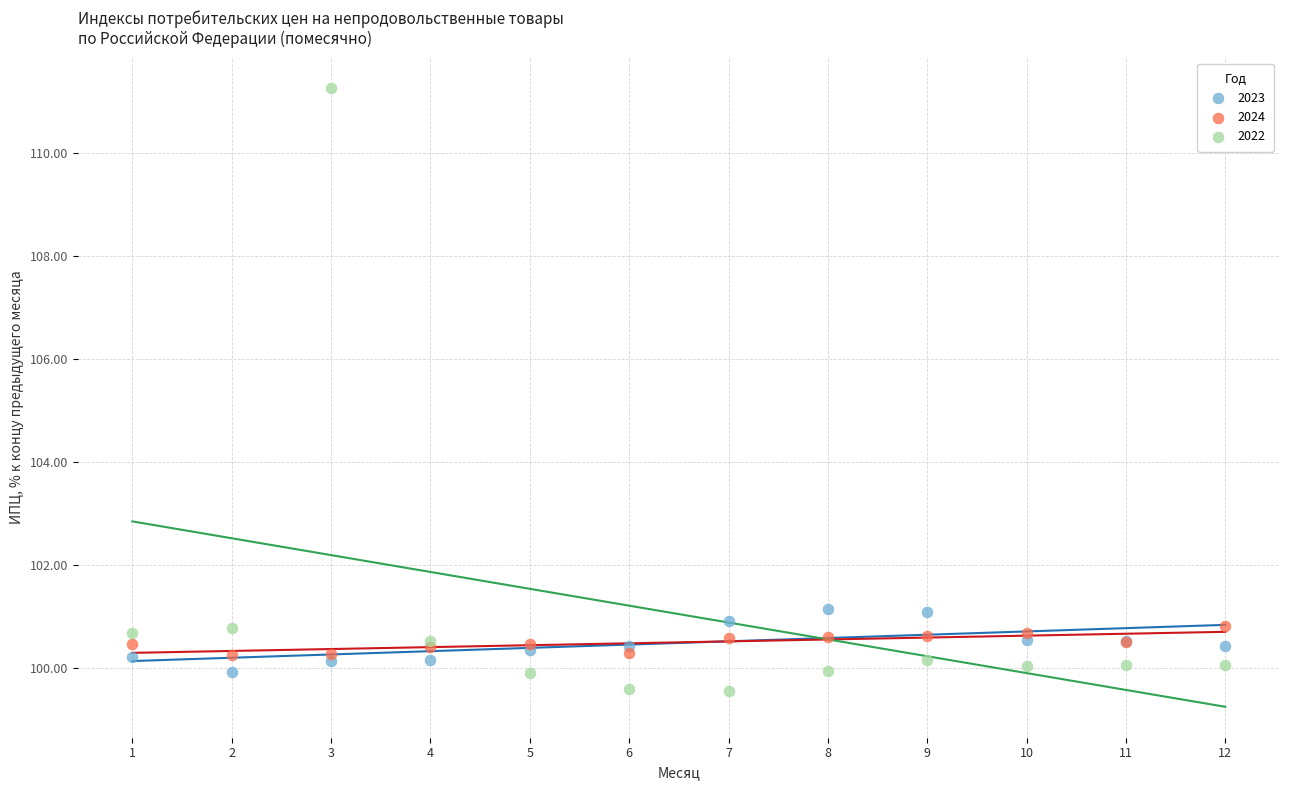

What is the X range (max minus min) for the scatter plot?

11.0